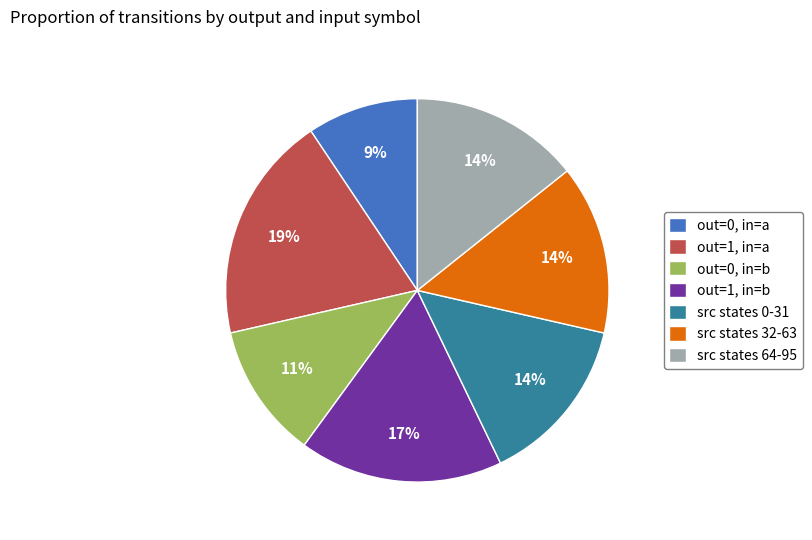

To the nearest percent, what is the combined percentage of out=0, in=b and out=1, in=a?

31%